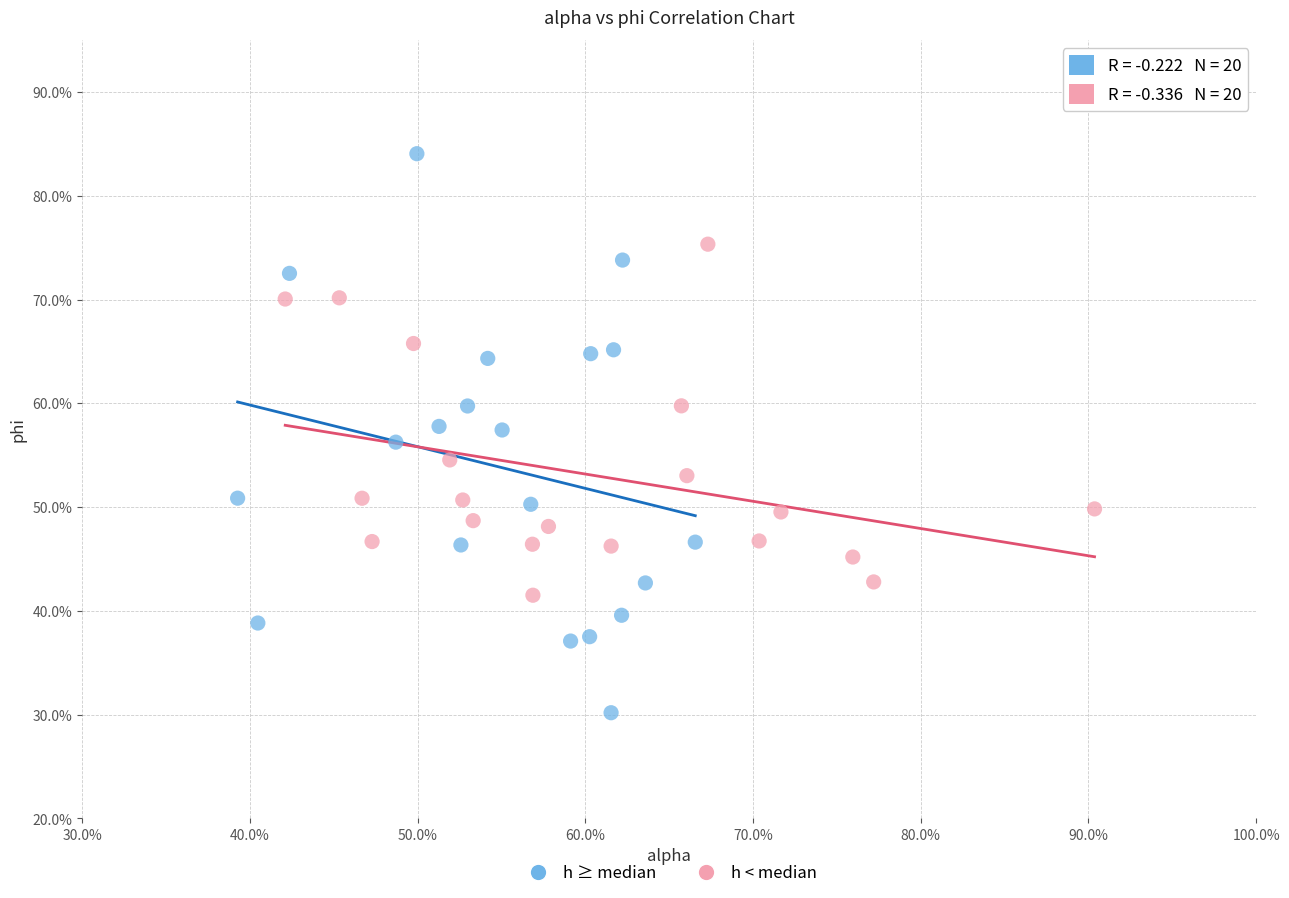

Which series reaches the maximum Y coordinate?

h ≥ median